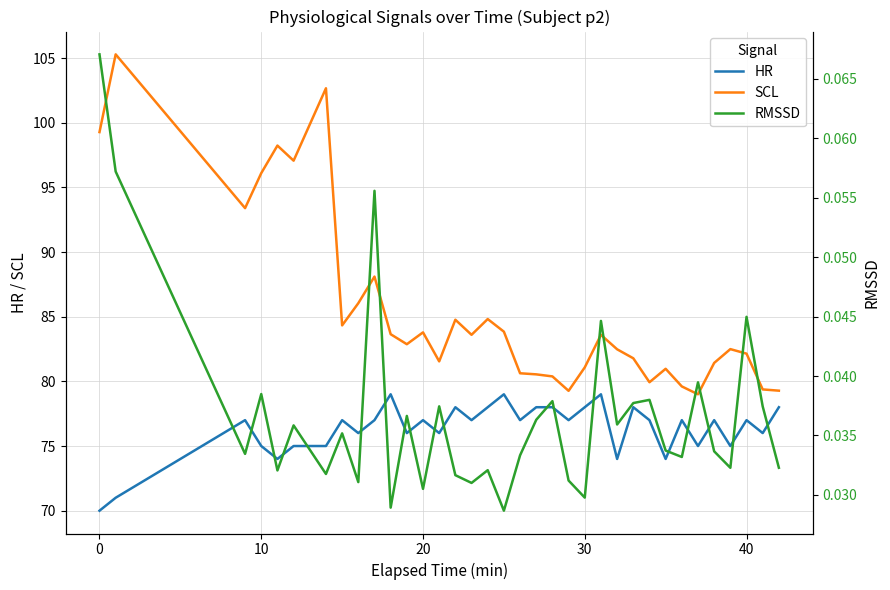

Count the number of categories in the chart.

35